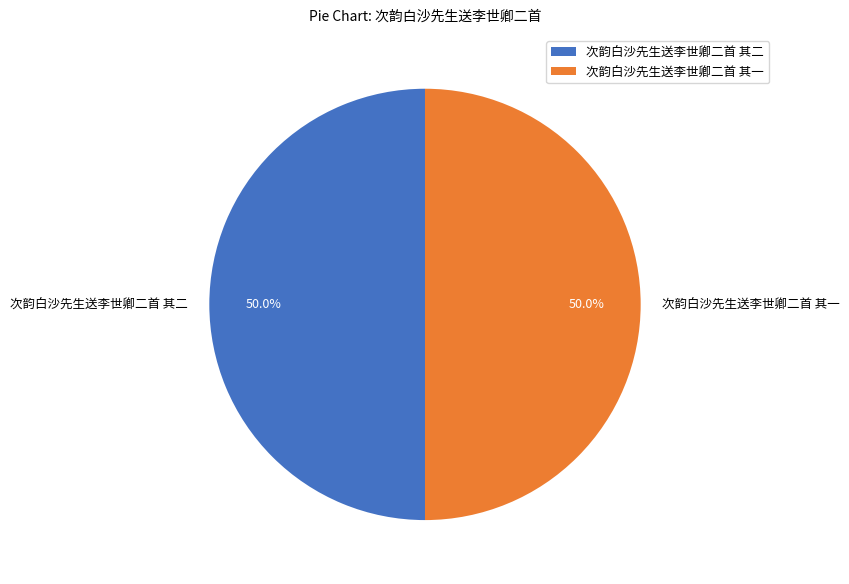

Count the number of slices in the pie.

2